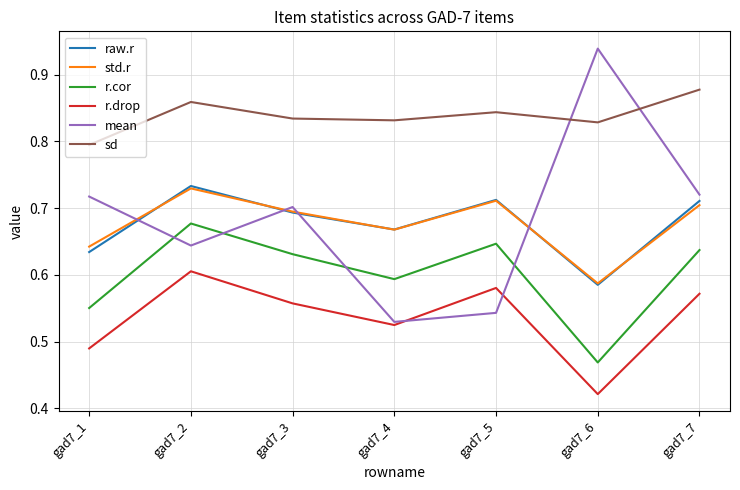

Which series has the largest total across all categories?

sd